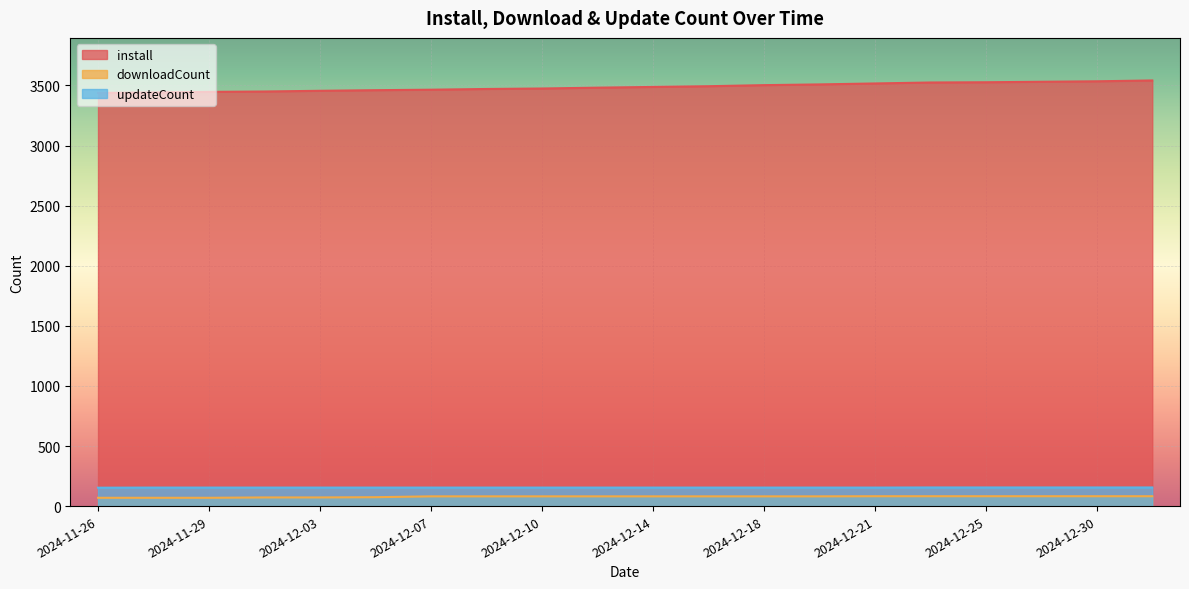

Reading left to right, transcribe all the data shown in this chart.

install: 2024-11-26=3438	2024-11-28=3442	2024-11-29=3447	2024-12-01=3450	2024-12-03=3456	2024-12-05=3461	2024-12-07=3465	2024-12-09=3471	2024-12-10=3475	2024-12-12=3482	2024-12-14=3488	2024-12-16=3494	2024-12-18=3503	2024-12-19=3509	2024-12-21=3517	2024-12-23=3525	2024-12-25=3527	2024-12-28=3531	2024-12-30=3535	2025-01-02=3542
downloadCount: 2024-11-26=69	2024-11-28=69	2024-11-29=69	2024-12-01=72	2024-12-03=72	2024-12-05=74	2024-12-07=81	2024-12-09=81	2024-12-10=81	2024-12-12=81	2024-12-14=81	2024-12-16=81	2024-12-18=81	2024-12-19=81	2024-12-21=82	2024-12-23=82	2024-12-25=82	2024-12-28=82	2024-12-30=82	2025-01-02=82
updateCount: 2024-11-26=153	2024-11-28=154	2024-11-29=154	2024-12-01=154	2024-12-03=154	2024-12-05=154	2024-12-07=154	2024-12-09=154	2024-12-10=154	2024-12-12=154	2024-12-14=154	2024-12-16=154	2024-12-18=154	2024-12-19=154	2024-12-21=154	2024-12-23=155	2024-12-25=155	2024-12-28=155	2024-12-30=155	2025-01-02=155